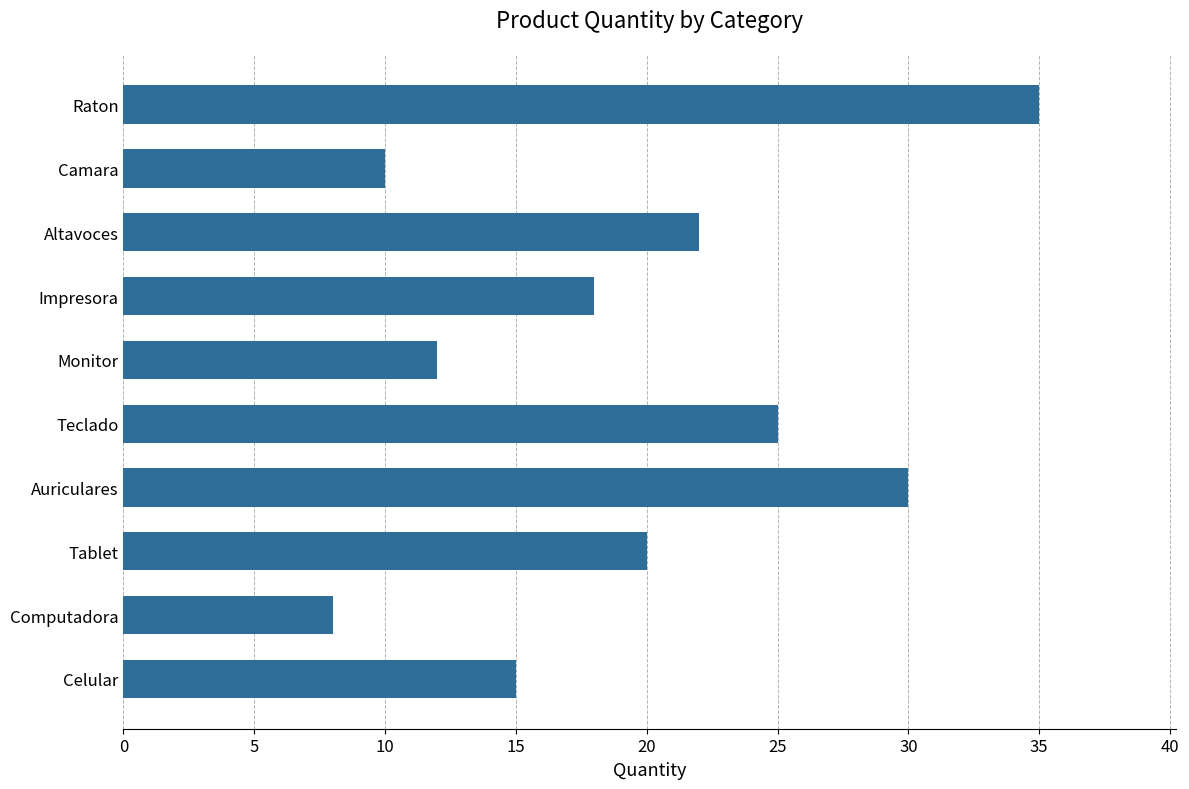

True or false: the data shows 12 at Monitor.

True